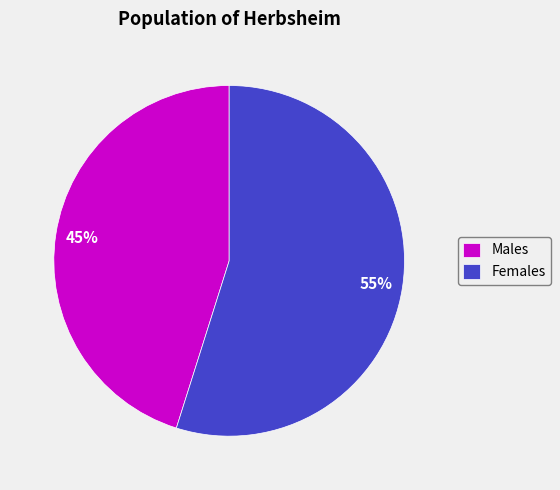

To the nearest percent, what is the difference between the Males and Females slice percentages?

10%